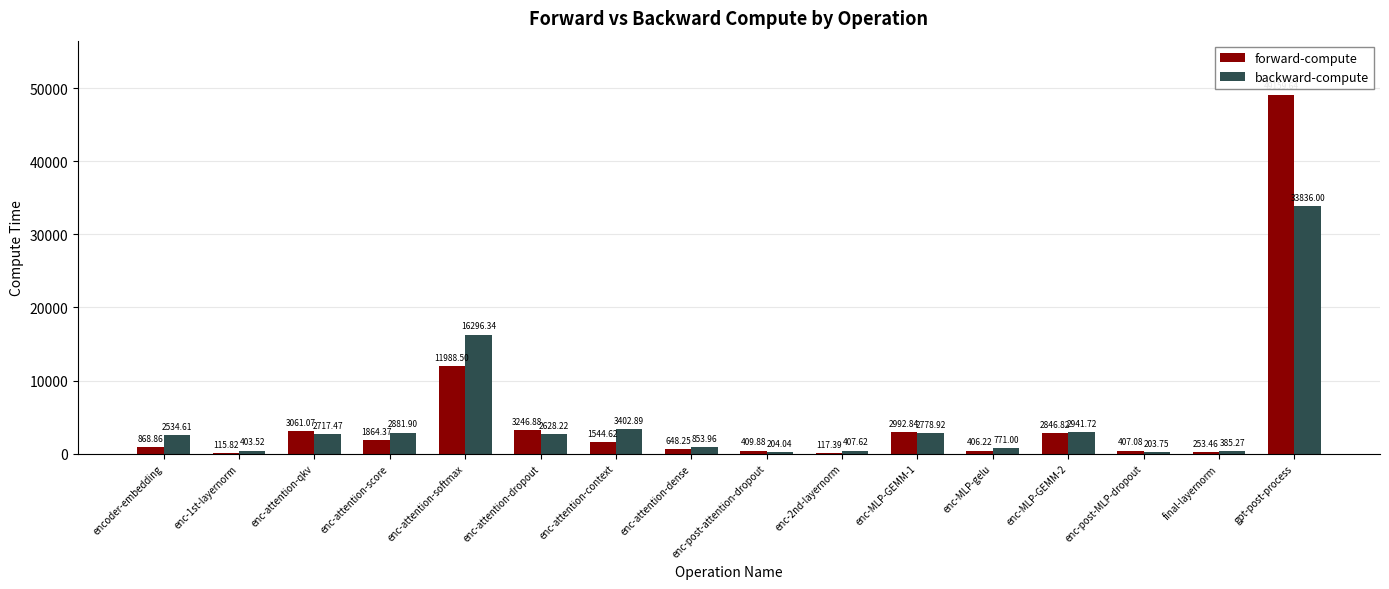

Where does the backward-compute series first go above 2628?

enc-attention-qkv